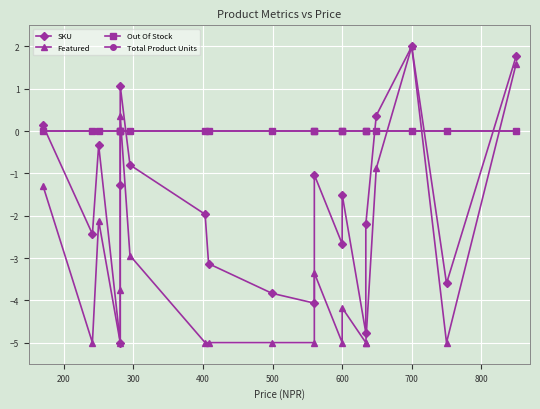

What is the difference between the maximum and second lowest values in the SKU series?

6.8